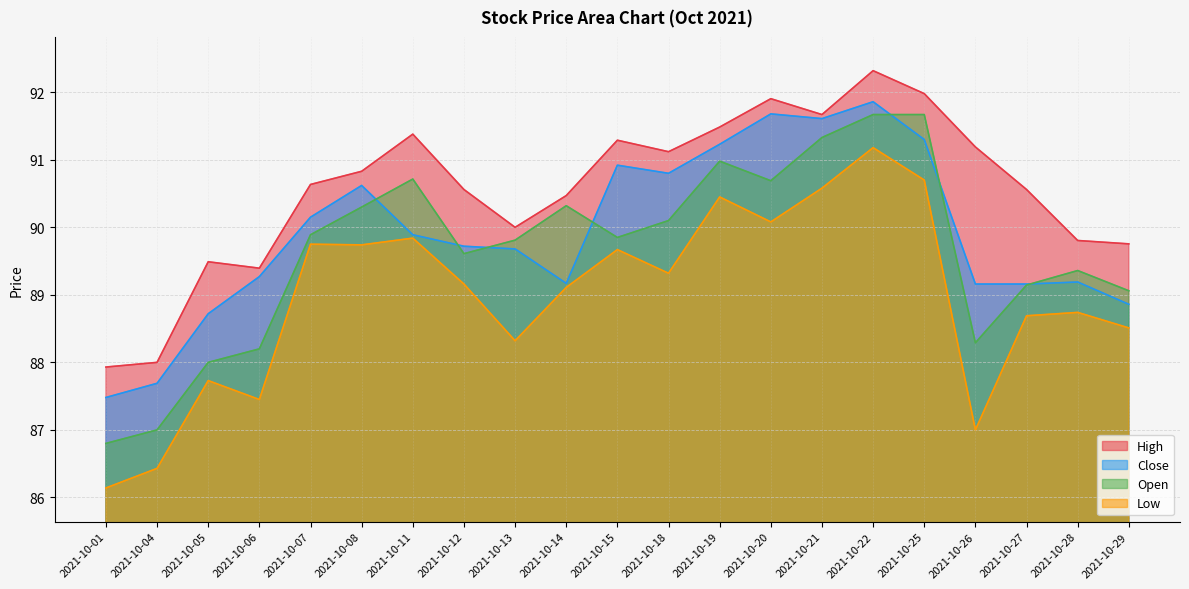

List the series in order of their peak value, highest first.

High, Close, Open, Low